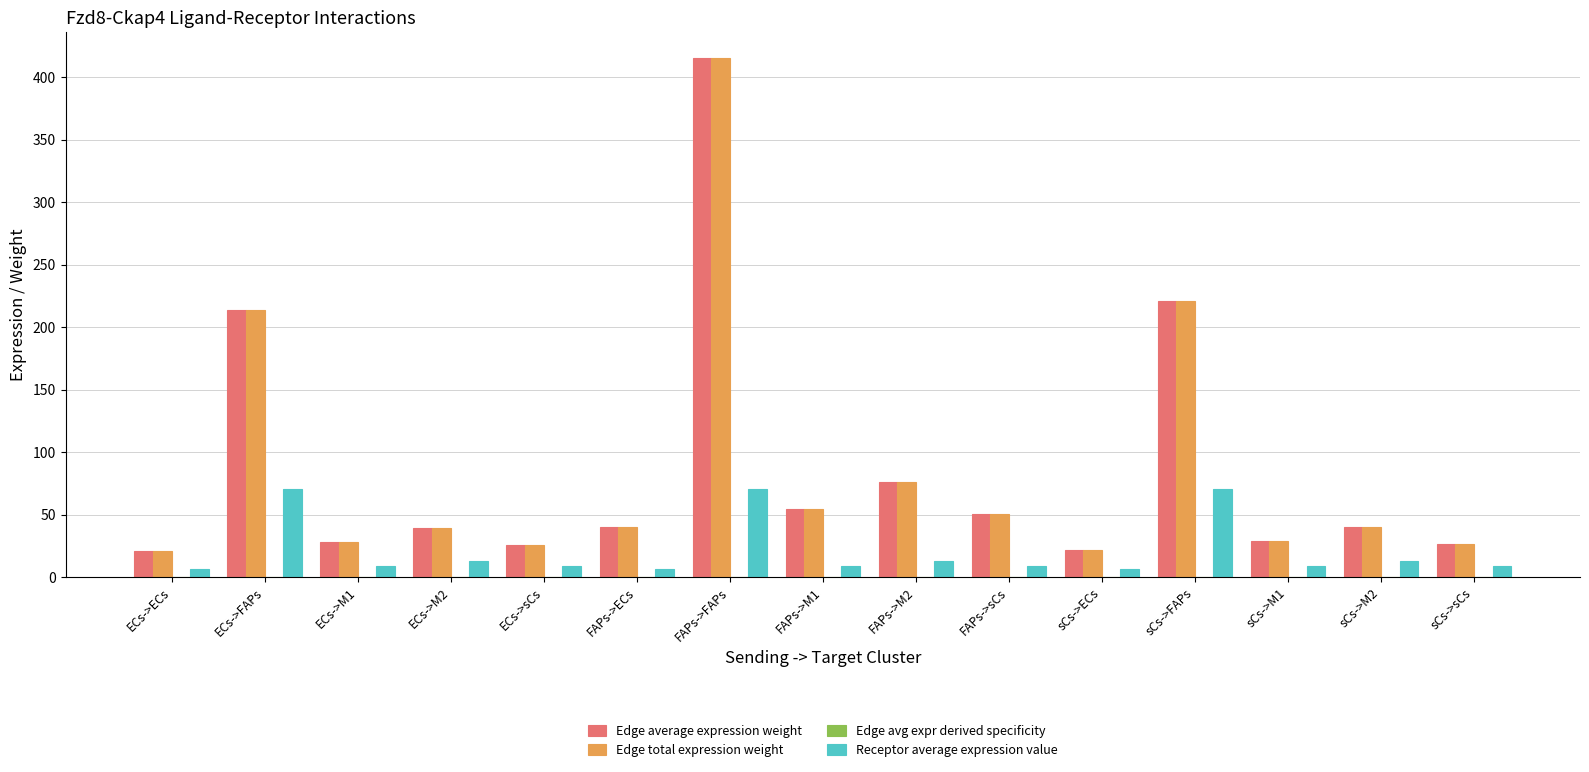

The value of Edge average expression weight at ECs->sCs is 41.8. True or false?

False